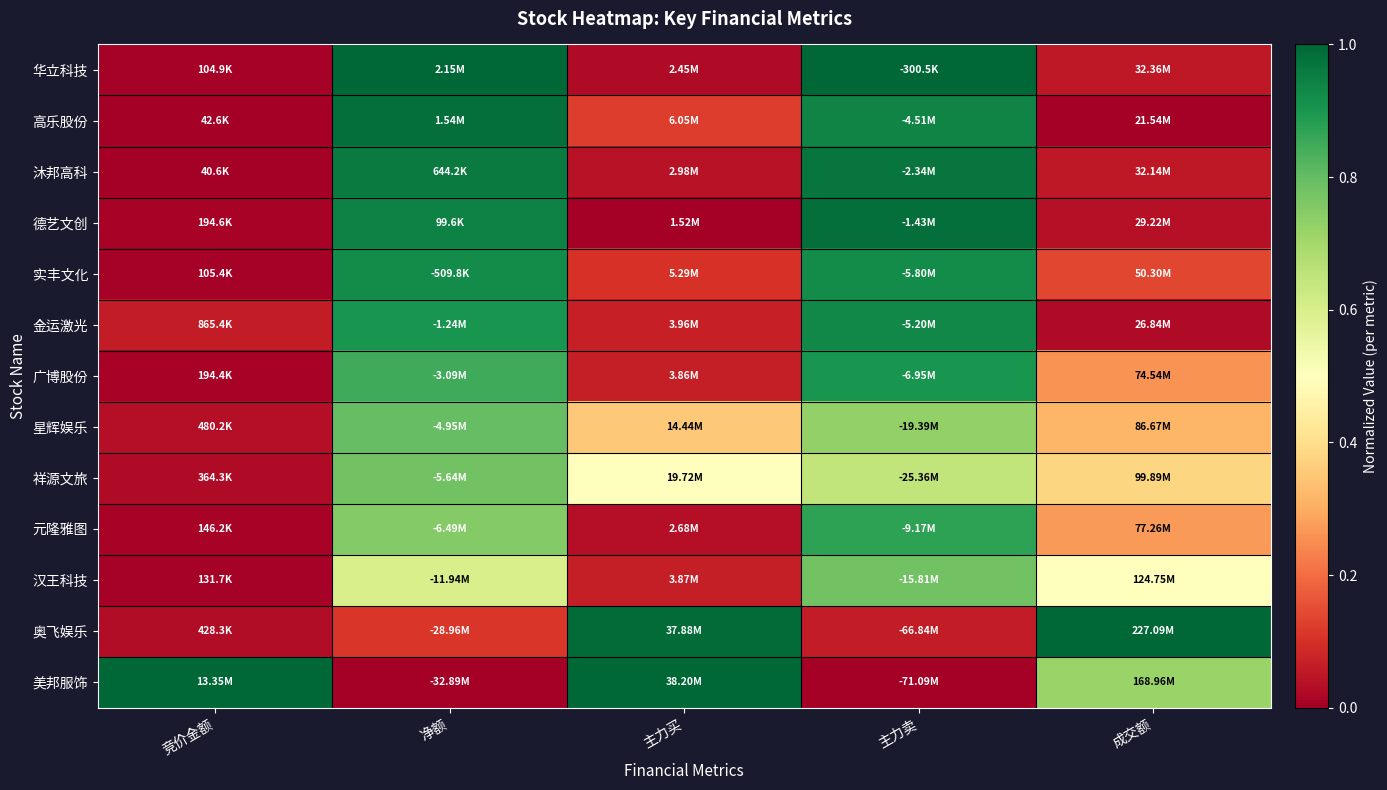

At which category is the sum across all series the highest?

主力卖